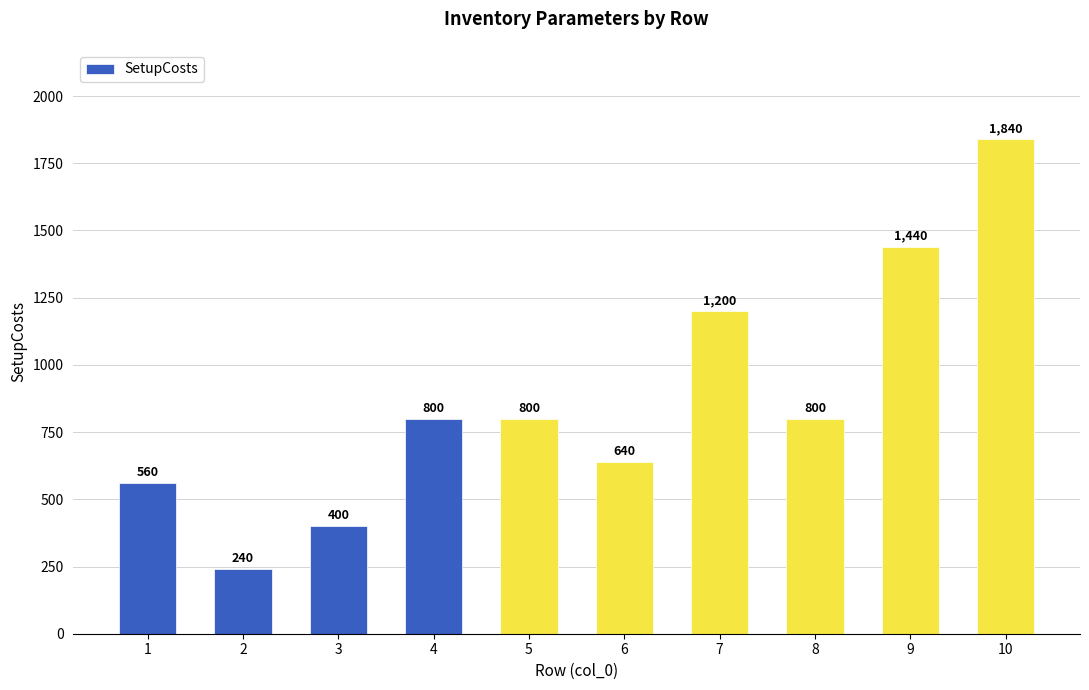

Count the number of data series in this chart.

1